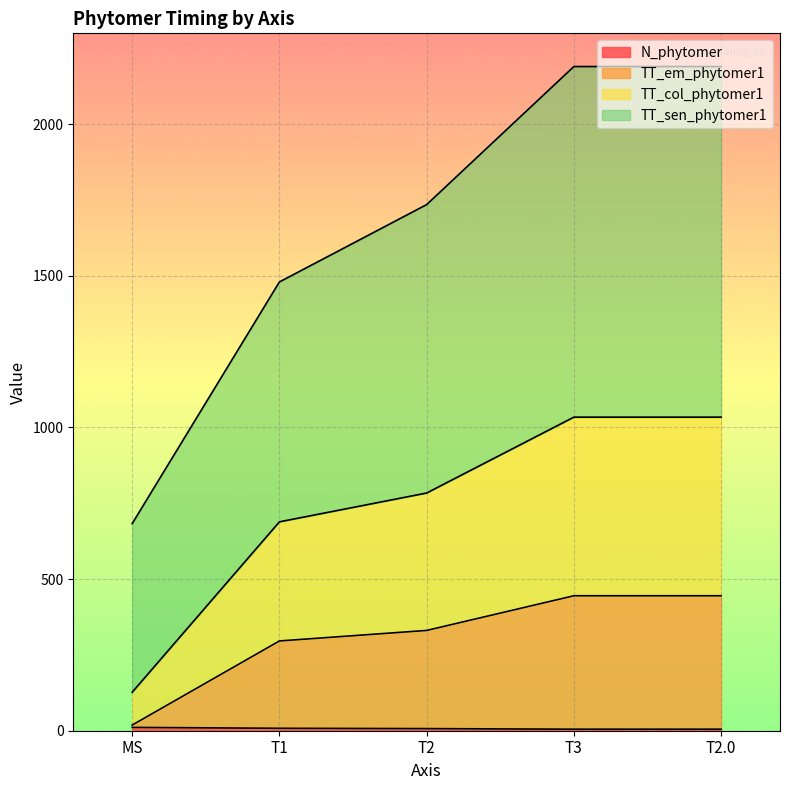

Reading right to left, extract all data points from this chart.

N_phytomer: 5.0	5.0	7.0	8.0	11.0
TT_em_phytomer1: 445.0	445.0	330.7	296.0	18.6
TT_col_phytomer1: 1034.0	1034.0	783.8	688.7	126.8
TT_sen_phytomer1: 2190.0	2190.0	1734.8	1479.7	682.8